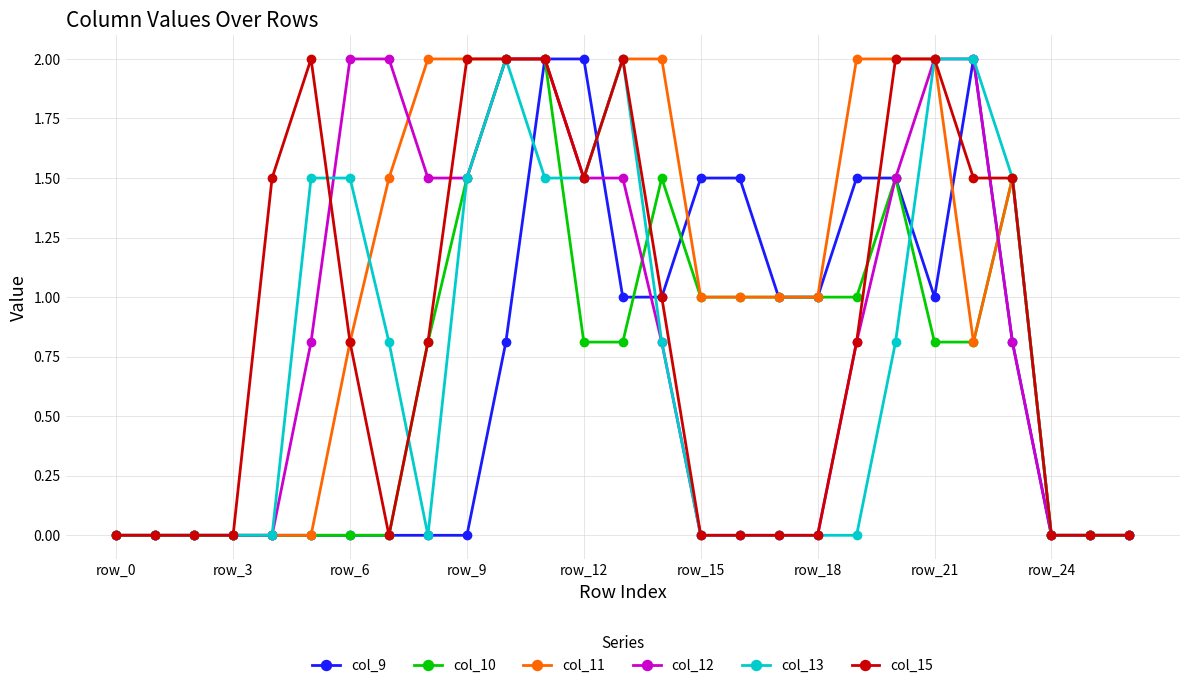

Which series has the largest total across all categories?

col_11